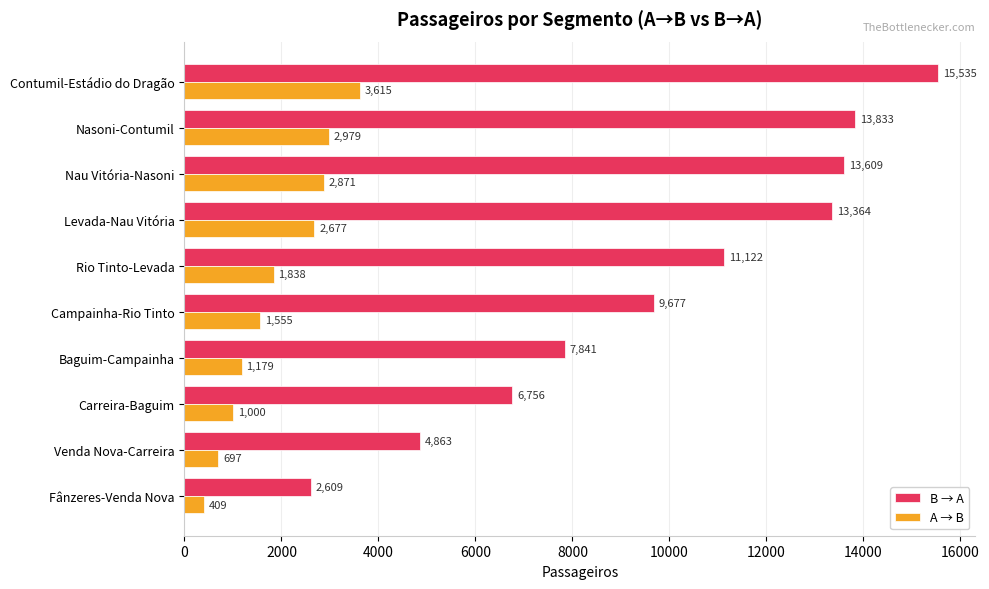

At which label is A → B closest to 2012?

Rio Tinto-Levada